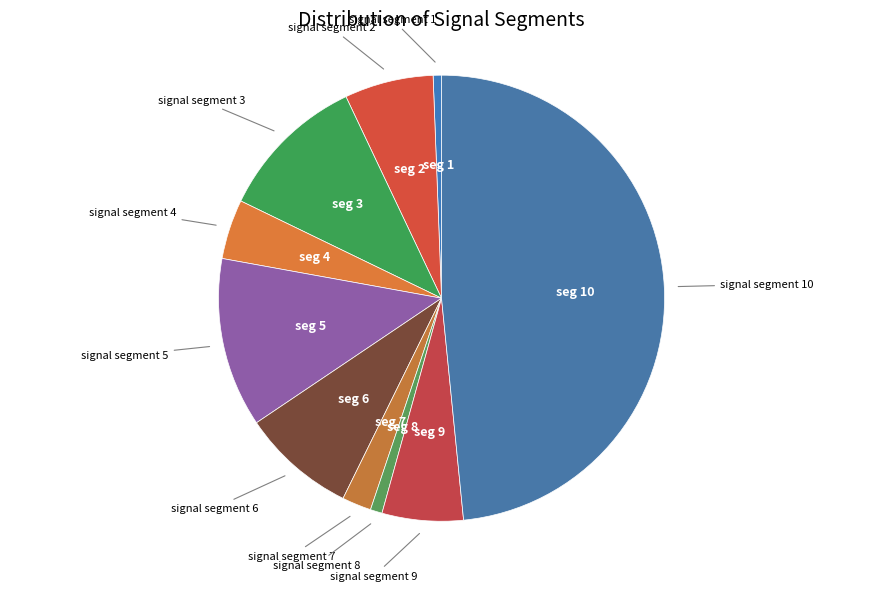

True or false: signal segment 5 accounts for 12% of the total.

True